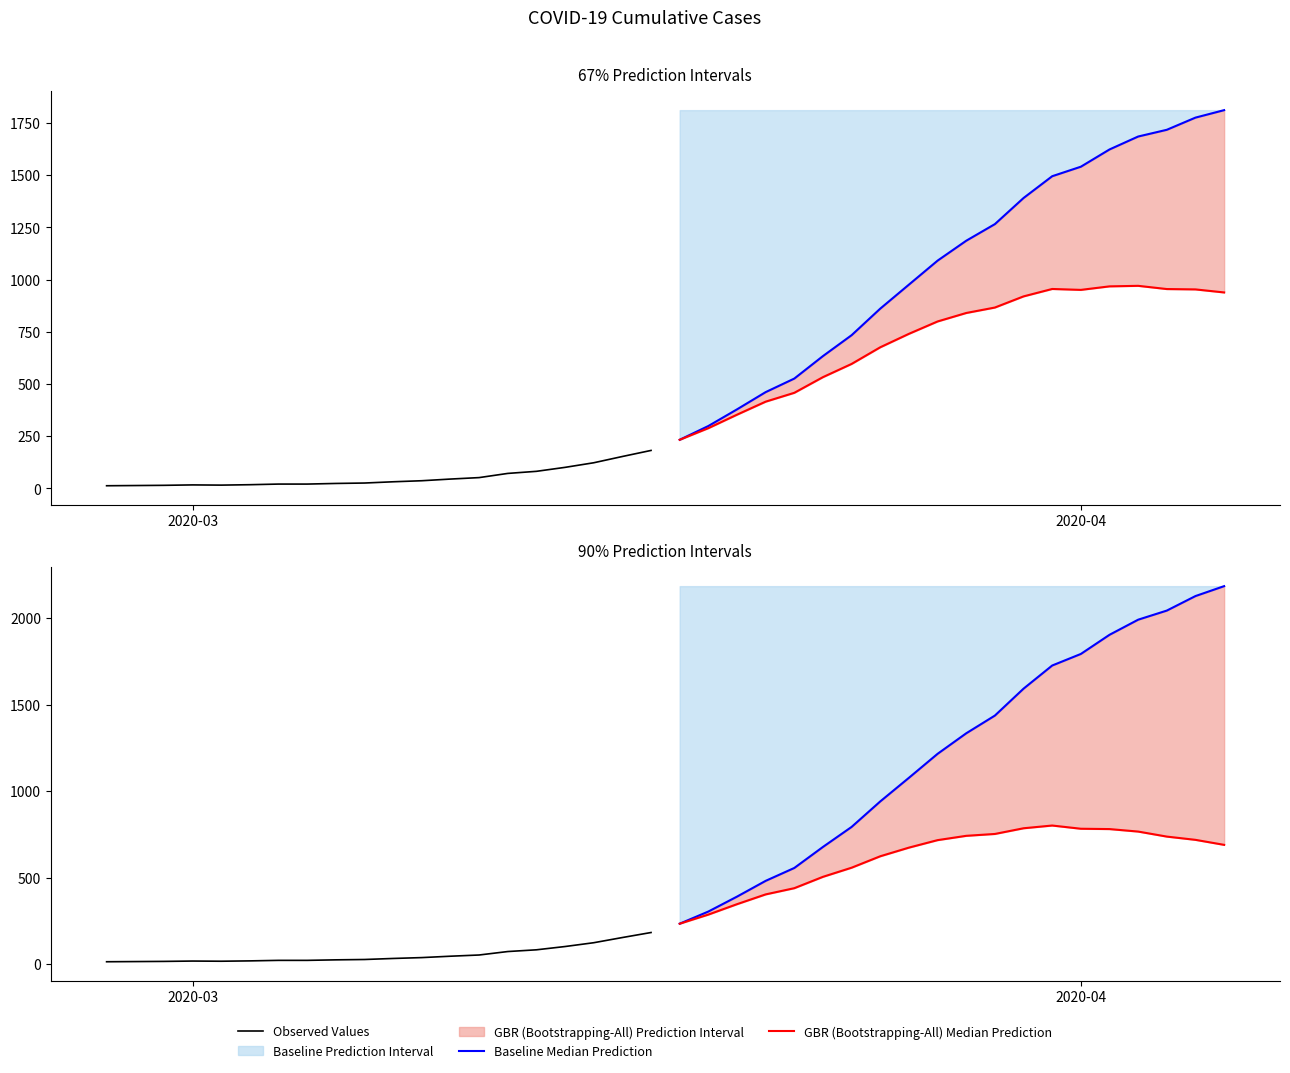

The value of GBR (Bootstrapping-All) Median Prediction at 11 is 991.4. True or false?

False